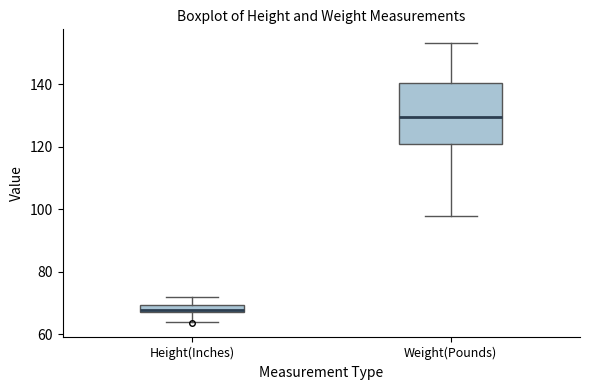

Which box is the tallest, from its lower edge to its upper edge?

Weight(Pounds)